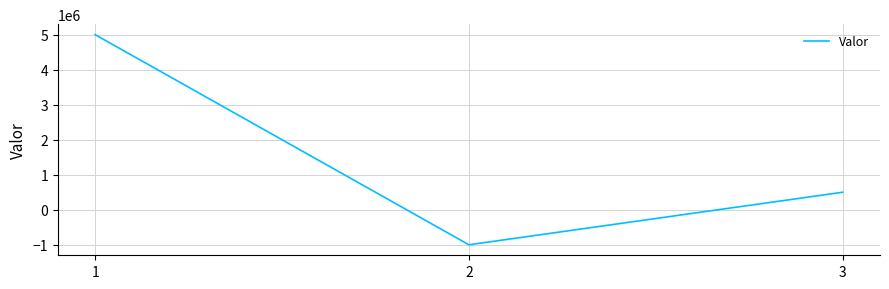

How many distinct data groups are displayed?

1